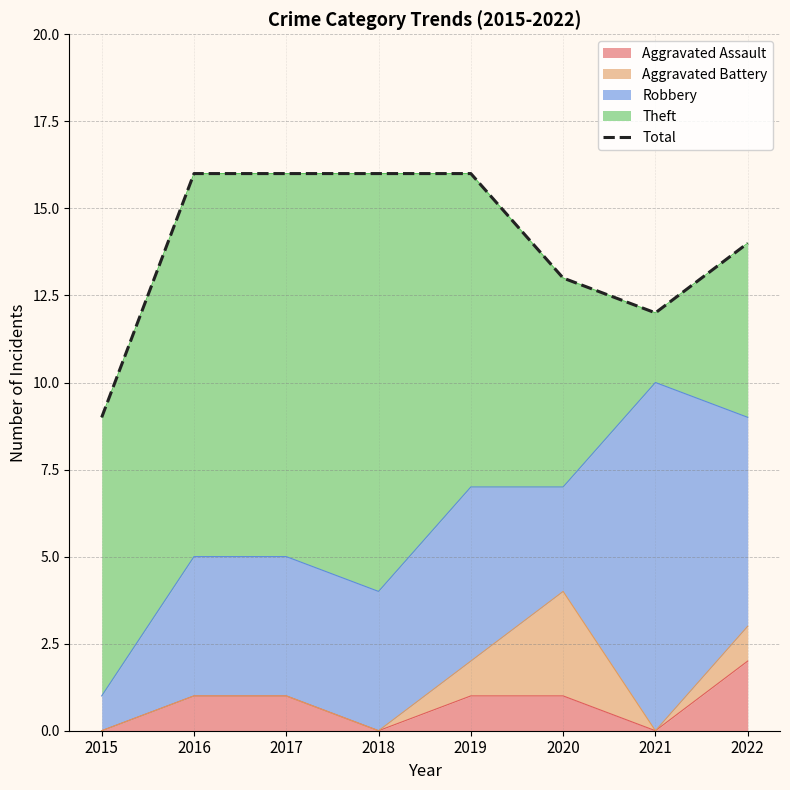

Reading right to left, extract all data points from this chart.

2022=14	2021=12	2020=13	2019=16	2018=16	2017=16	2016=16	2015=9